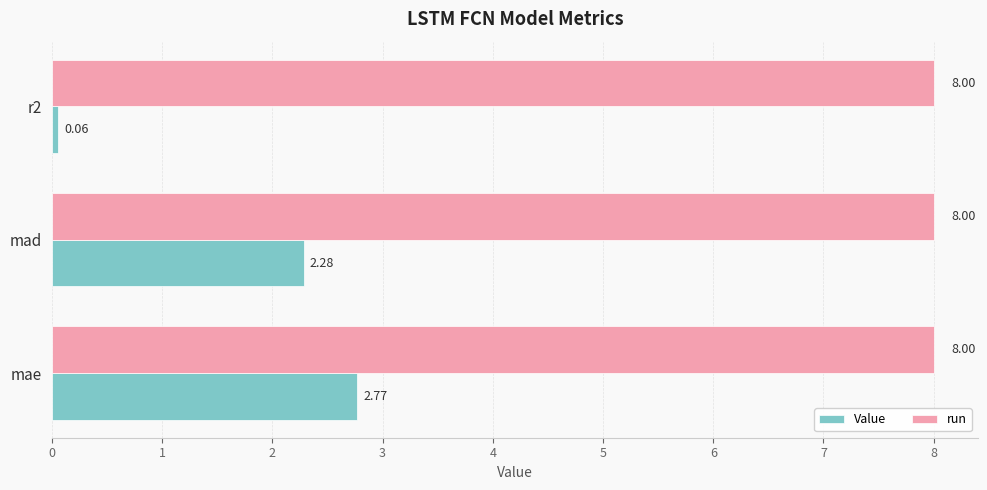

What is the sum of all Value values?

5.1